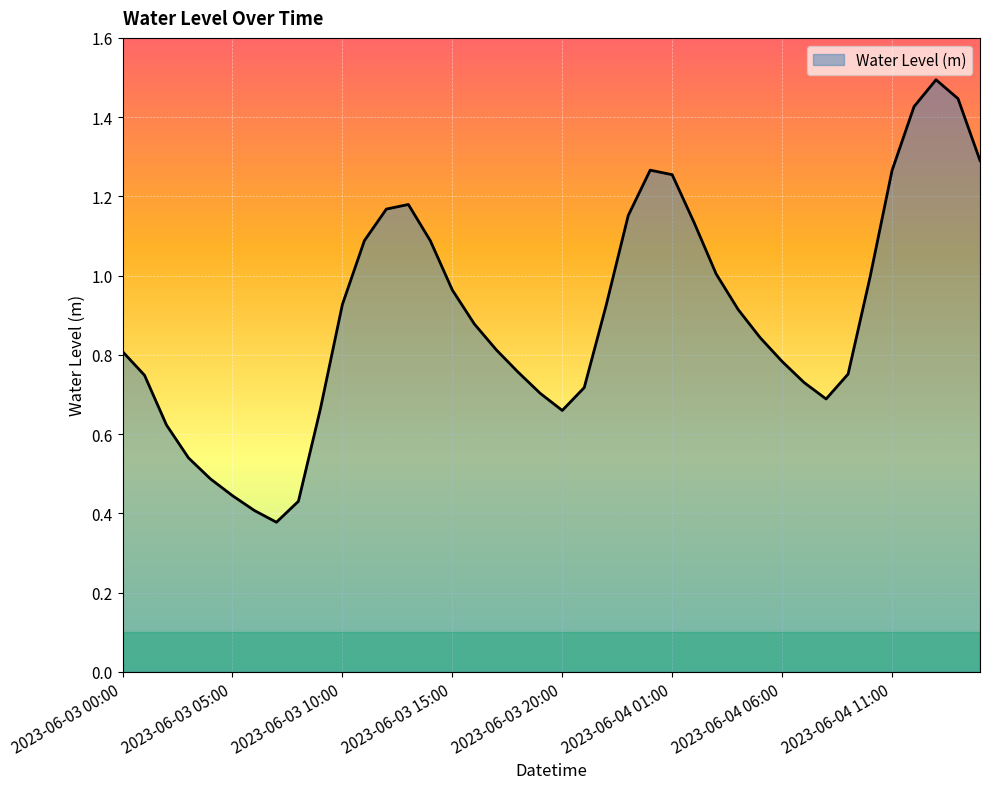

What is the maximum value shown in the chart?

1.5